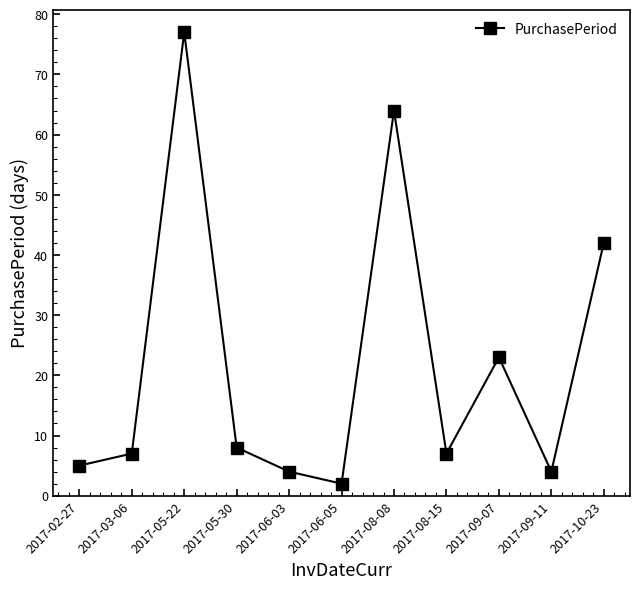

Reading left to right, transcribe all the data shown in this chart.

2017-02-27=5	2017-03-06=7	2017-05-22=77	2017-05-30=8	2017-06-03=4	2017-06-05=2	2017-08-08=64	2017-08-15=7	2017-09-07=23	2017-09-11=4	2017-10-23=42